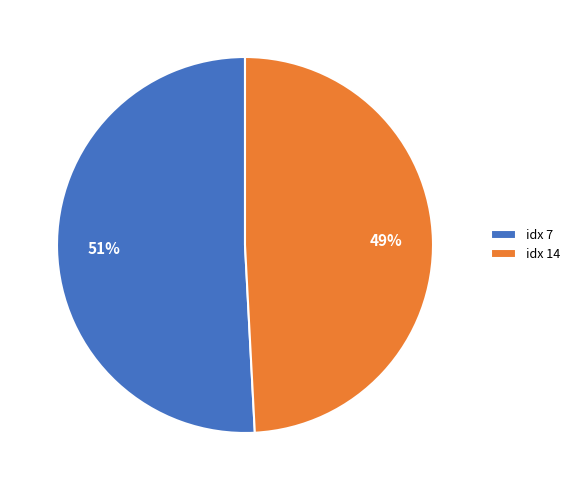

Approximately how many times larger is the value at idx 7 compared to idx 14?

1.0